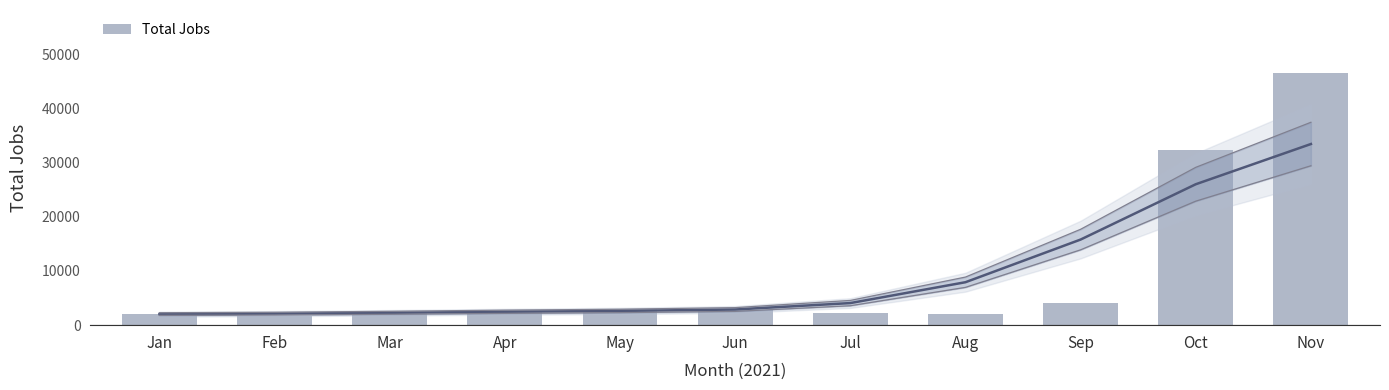

What is the minimum value shown in the chart?

1739